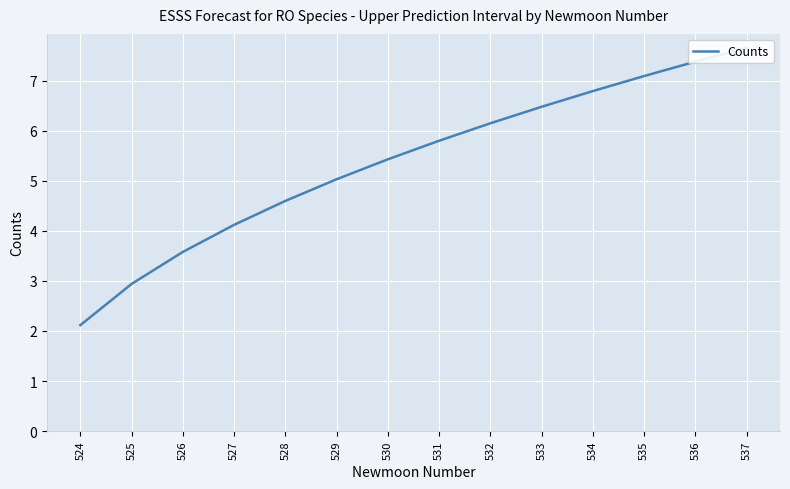

True or false: the data shows 10.0 at 531.

False